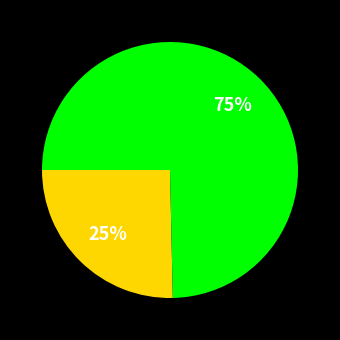

Is there any slice that represents more than half of the pie?

Yes